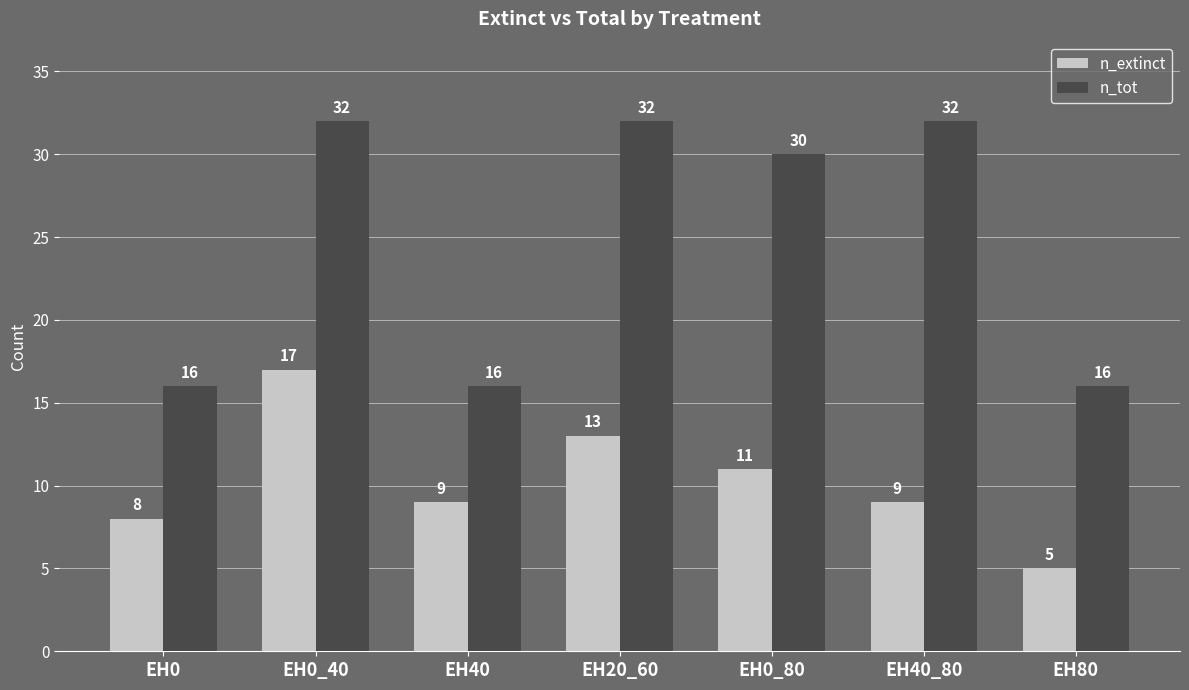

How many values in the n_tot series are below 30?

3